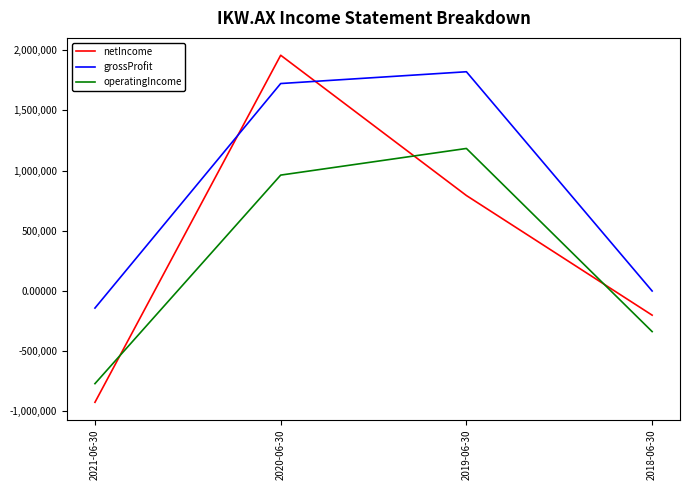

What are all the series names shown in the legend?

netIncome, grossProfit, operatingIncome